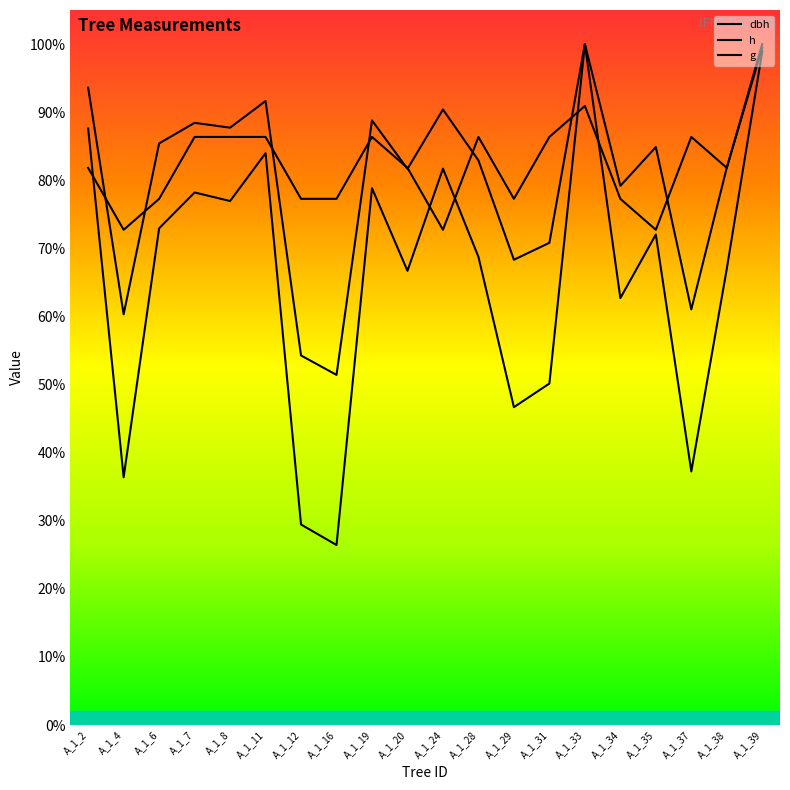

Which category has the lowest value in the h series?

A_1_4